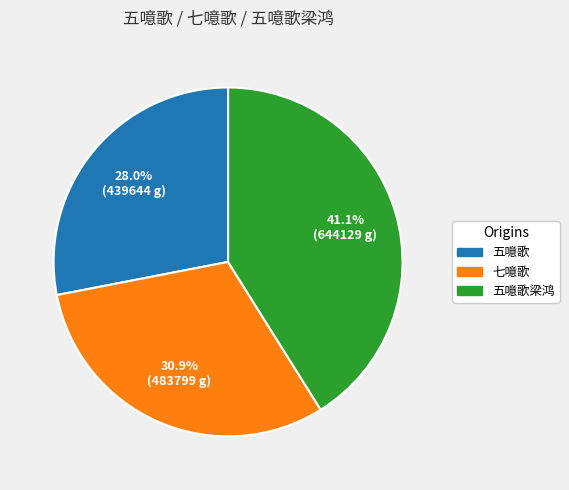

Is there any slice that represents more than half of the pie?

No